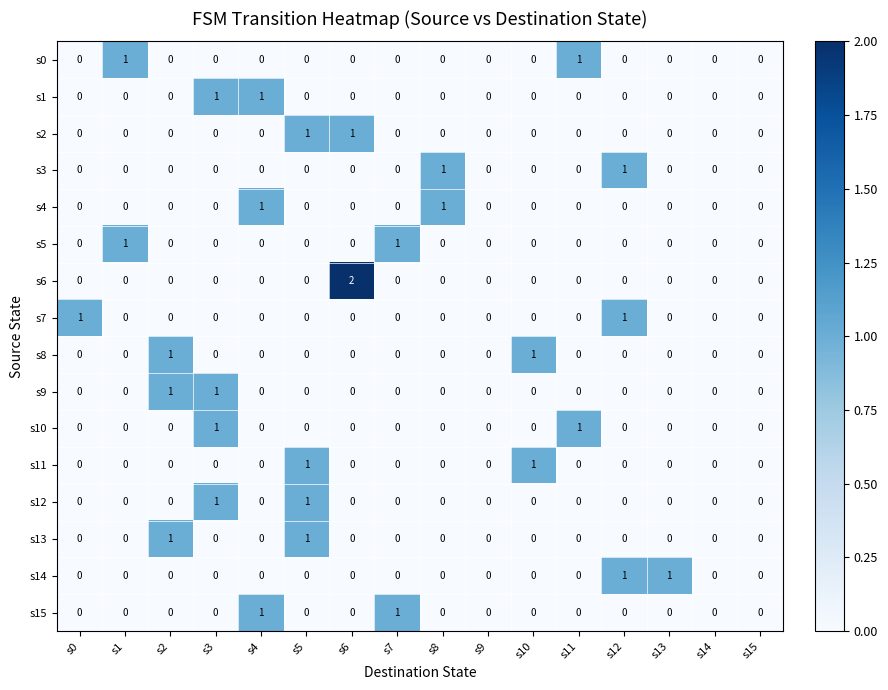

Count the s15 values in the range 0 to 1.

16